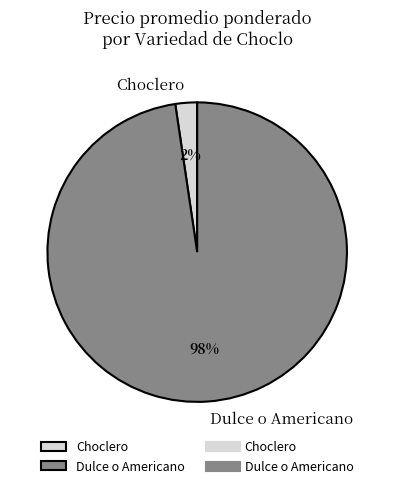

Which slice is the largest?

Dulce o Americano